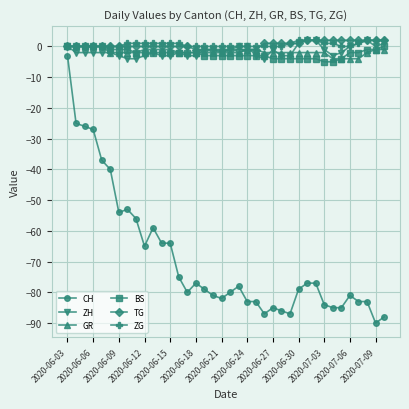

True or false: CH has more than 0 interior local peaks.

True